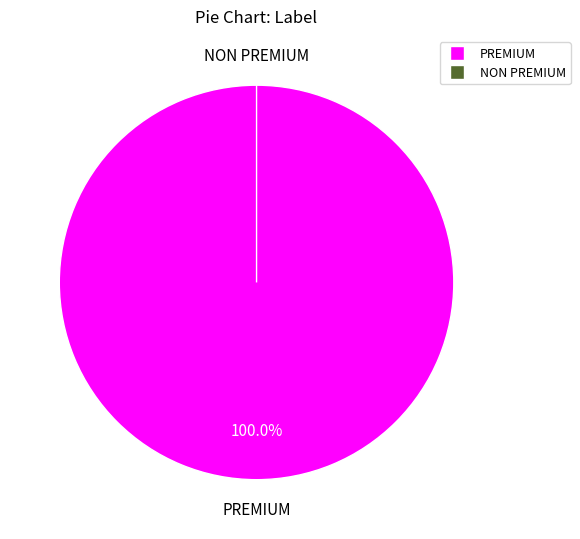

Is it true that PREMIUM is 100% of the pie?

True